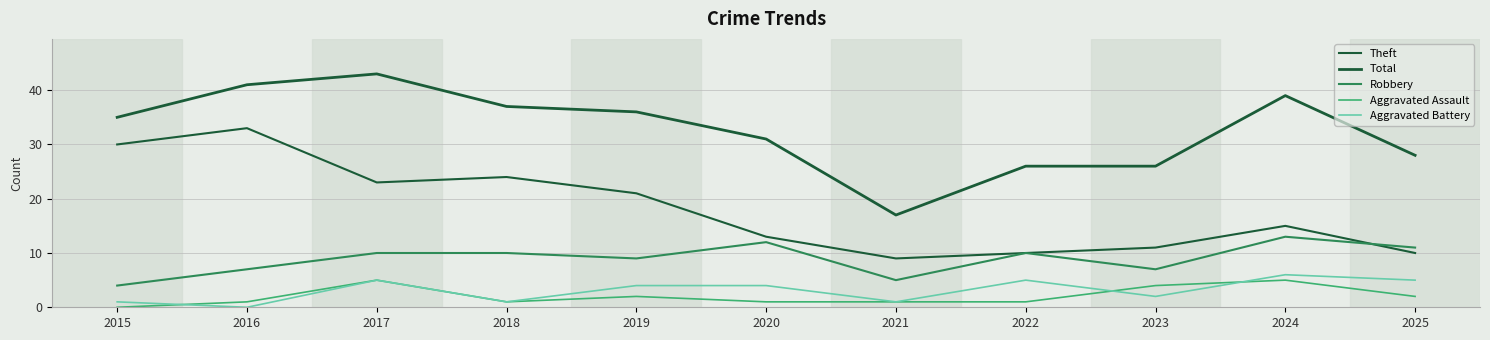

Reading left to right, transcribe all the data shown in this chart.

Theft: 2015=30	2016=33	2017=23	2018=24	2019=21	2020=13	2021=9	2022=10	2023=11	2024=15	2025=10
Total: 2015=35	2016=41	2017=43	2018=37	2019=36	2020=31	2021=17	2022=26	2023=26	2024=39	2025=28
Robbery: 2015=4	2016=7	2017=10	2018=10	2019=9	2020=12	2021=5	2022=10	2023=7	2024=13	2025=11
Aggravated Assault: 2015=0	2016=1	2017=5	2018=1	2019=2	2020=1	2021=1	2022=1	2023=4	2024=5	2025=2
Aggravated Battery: 2015=1	2016=0	2017=5	2018=1	2019=4	2020=4	2021=1	2022=5	2023=2	2024=6	2025=5